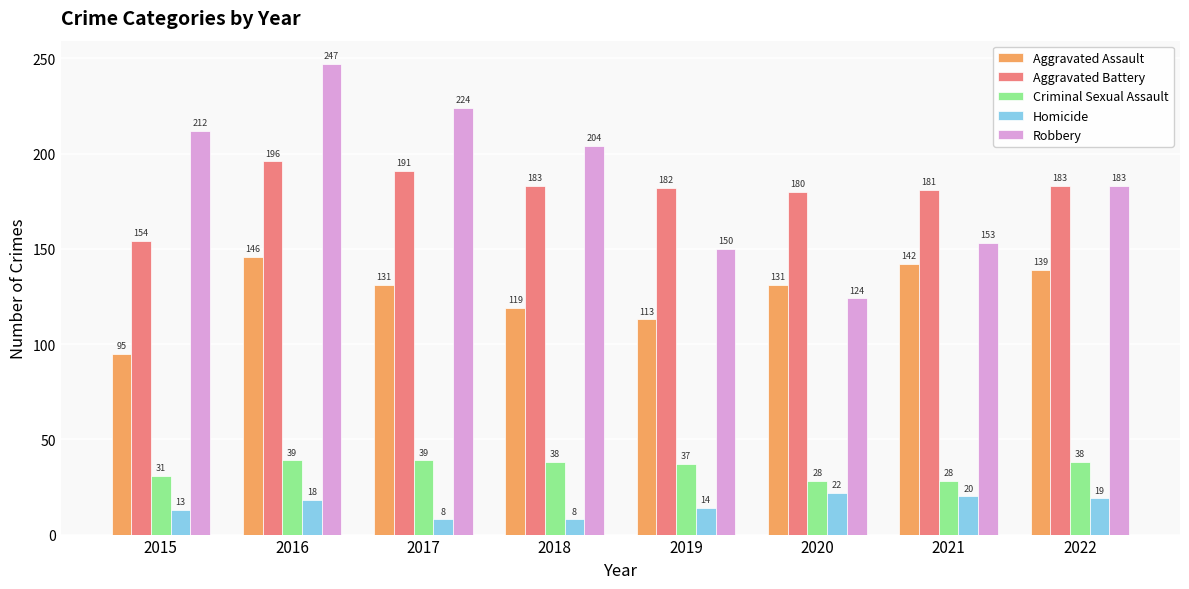

What is the minimum value for Criminal Sexual Assault?

28